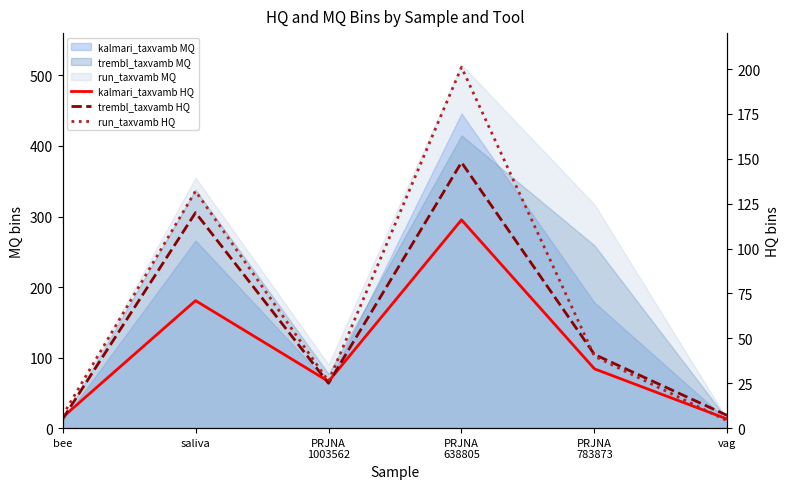

Does the chart display data point markers on the line(s)?

No